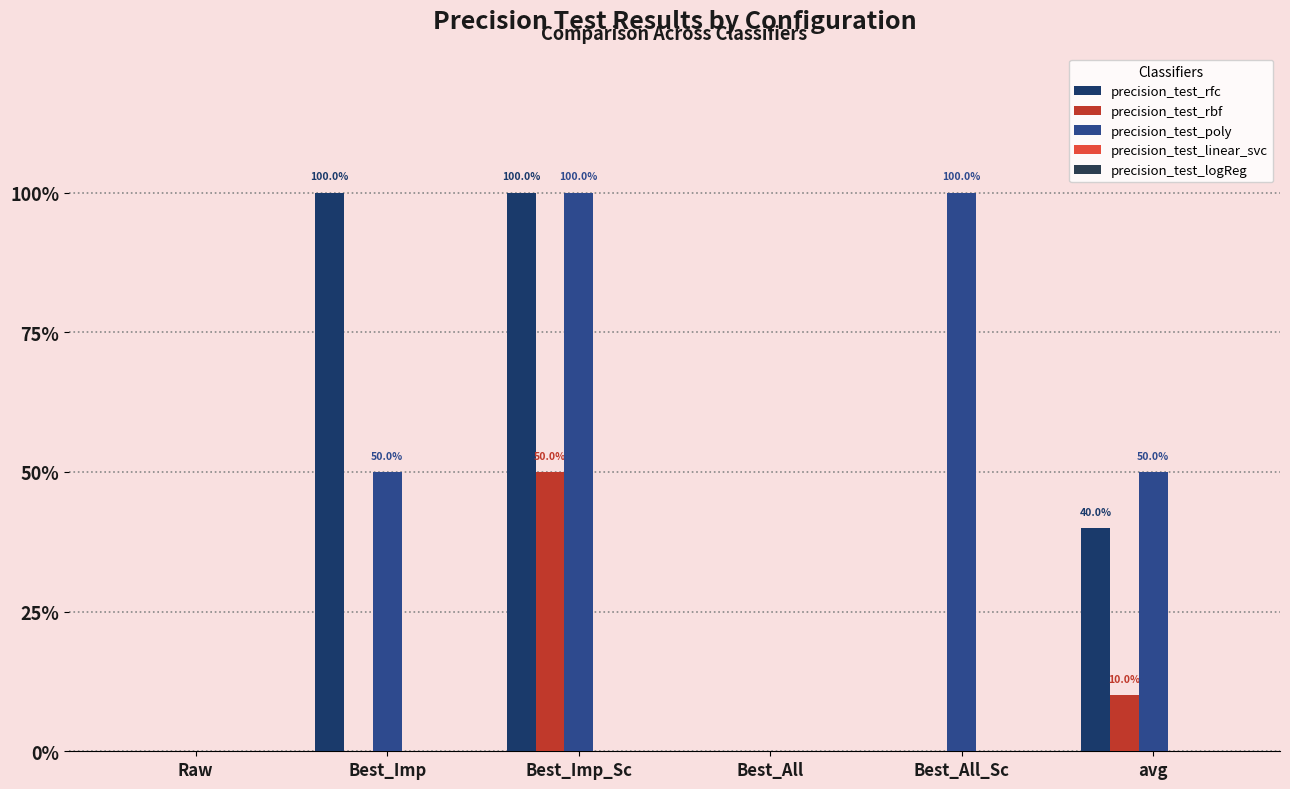

Does the chart contain stacked bars?

No